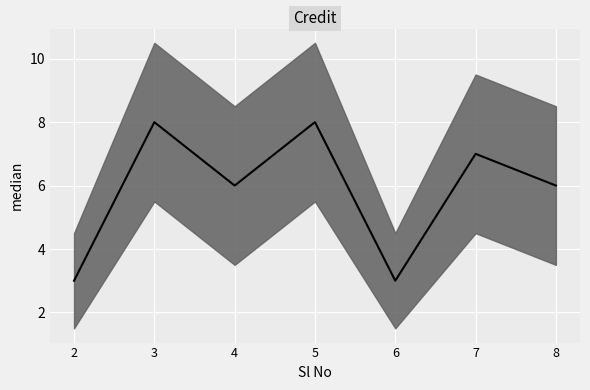

What is the sum of the values at 6 and 7?

10